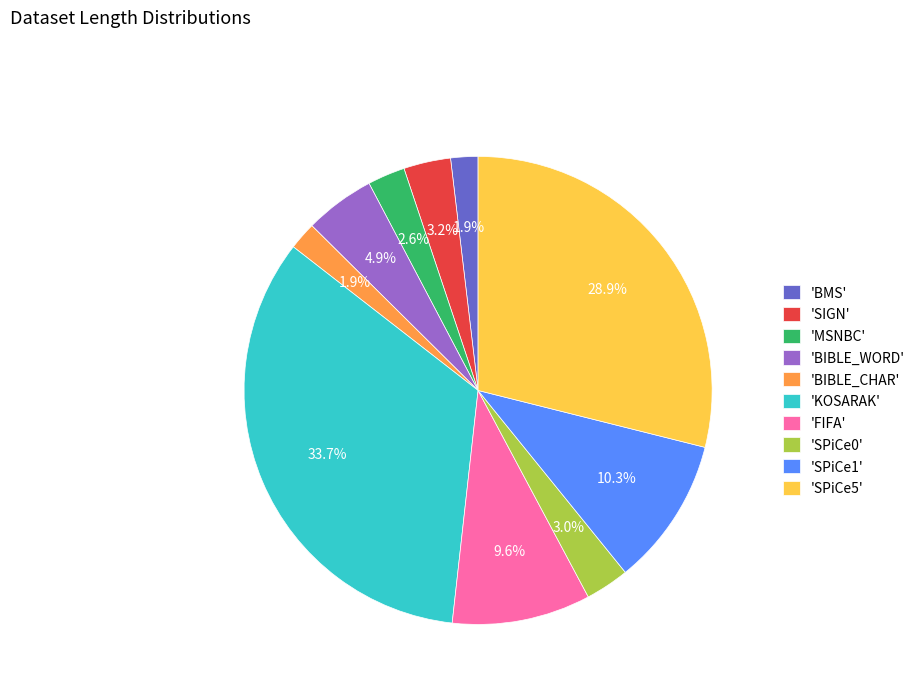

Which has a higher value, 'SPiCe5' or 'FIFA'?

'SPiCe5'